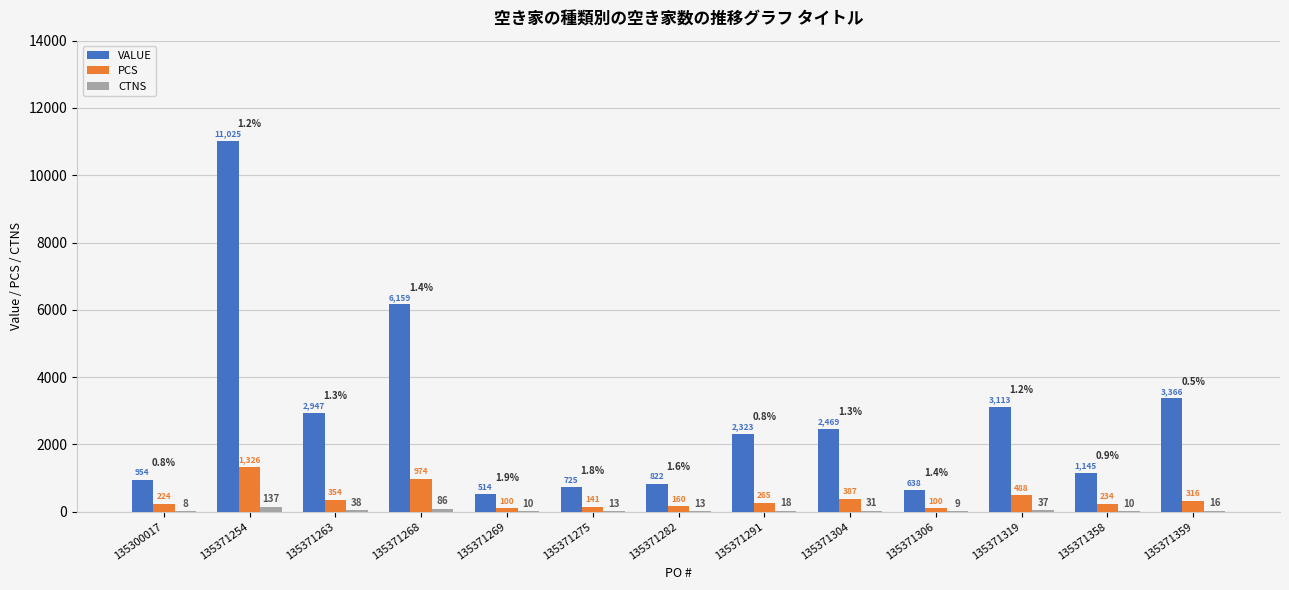

How many values in the VALUE series exceed 2323?

7